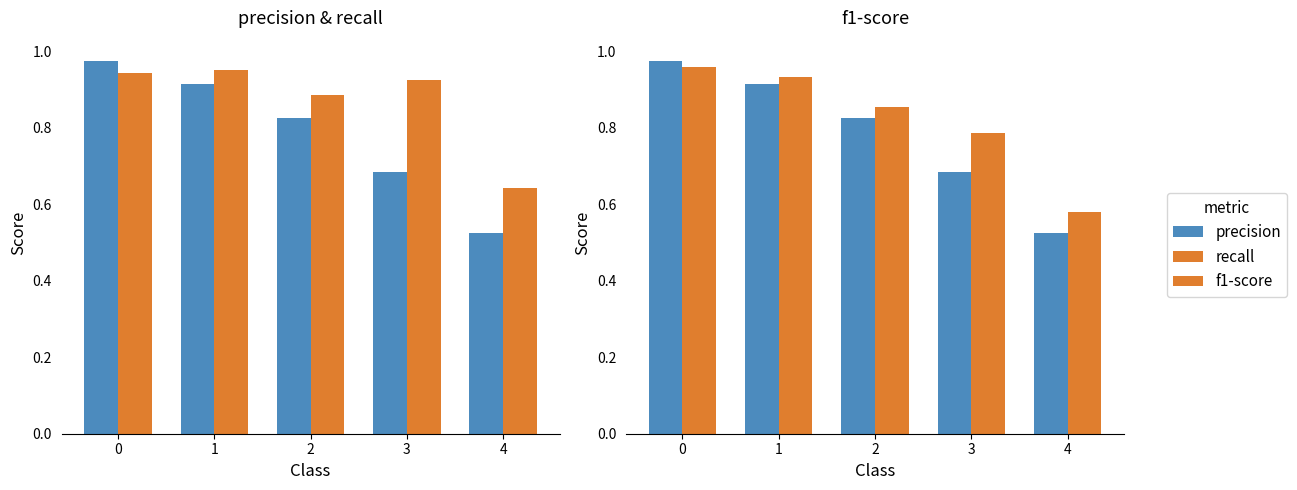

Reading left to right, what are all the values shown in this chart?

precision: 1.0	0.9	0.8	0.7	0.5
recall: 0.9	1.0	0.9	0.9	0.6
f1-score: 1.0	0.9	0.9	0.8	0.6